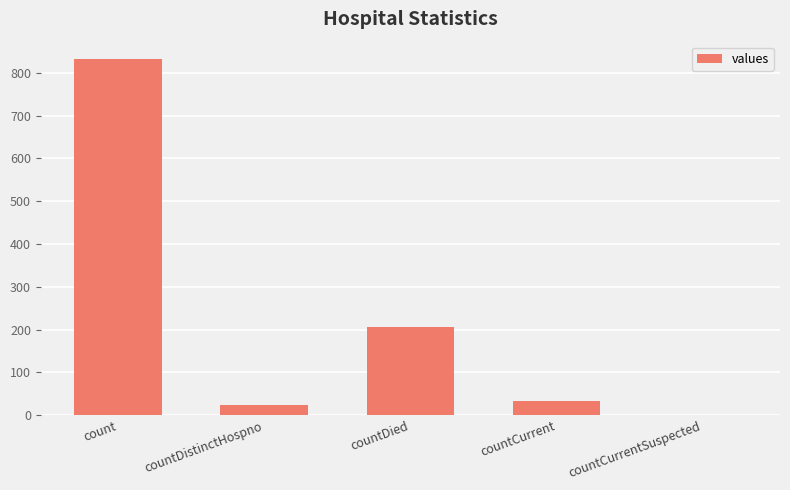

What is the change in value from countDied to countCurrent?

-172